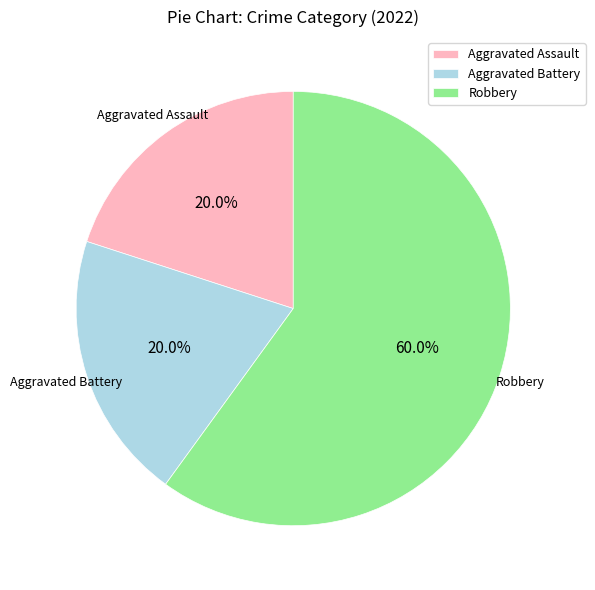

What percentage is the Aggravated Assault slice, to the nearest percent?

20%